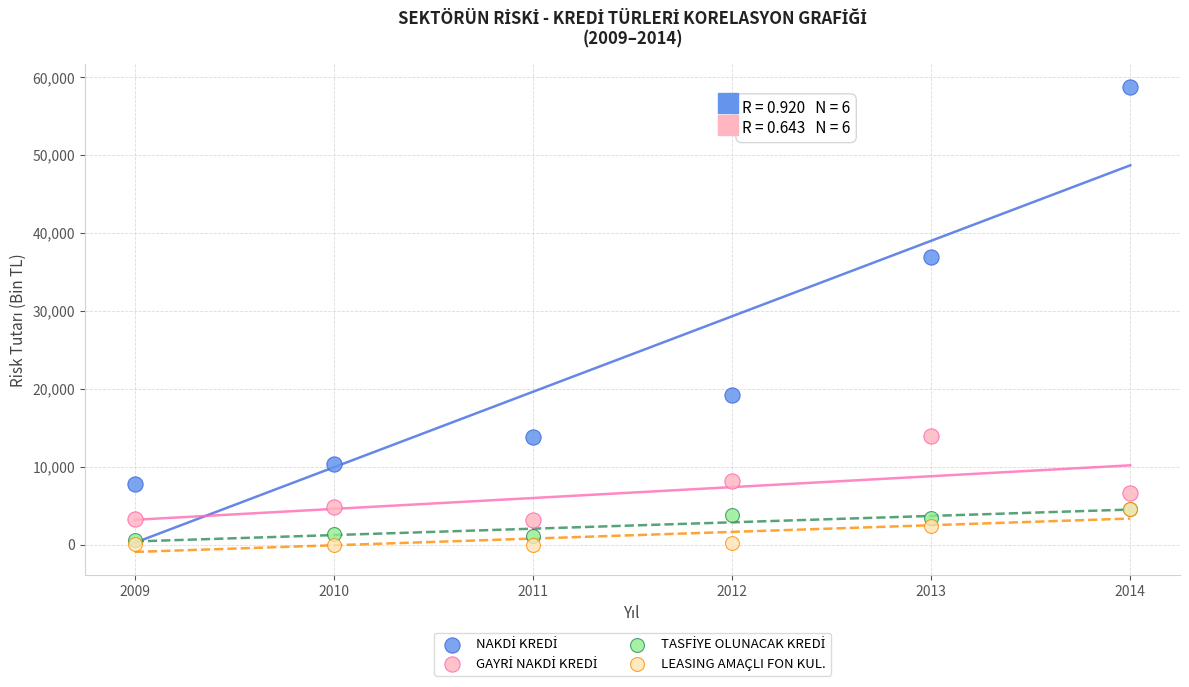

Which series reaches the minimum Y coordinate?

LEASING AMAÇLI FON KUL.